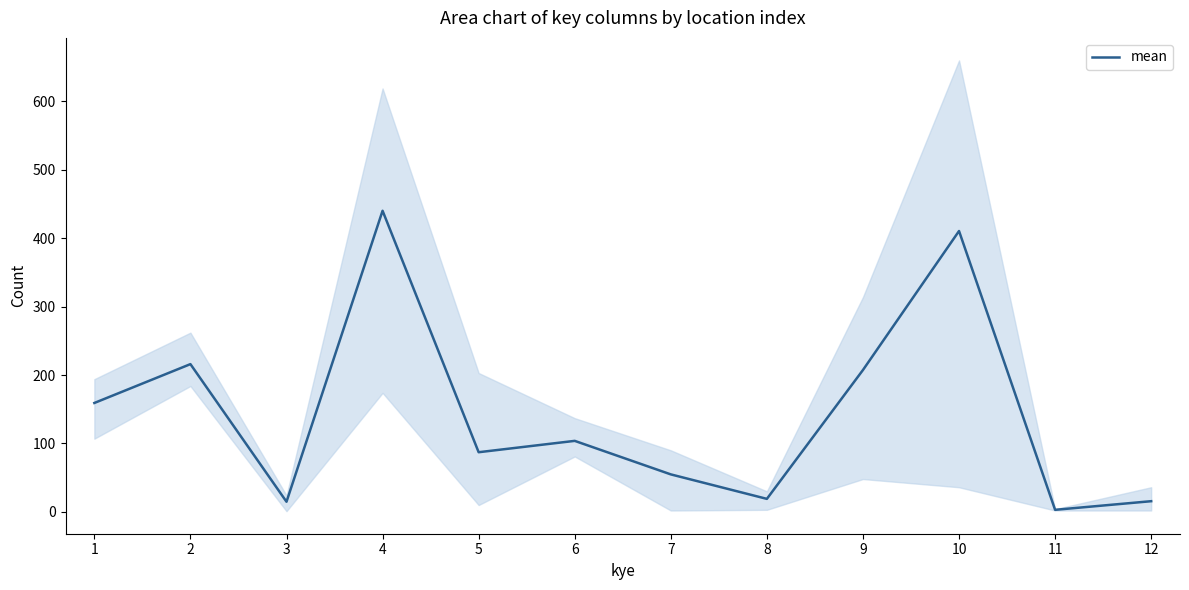

The value at 7 is 54.8. True or false?

True